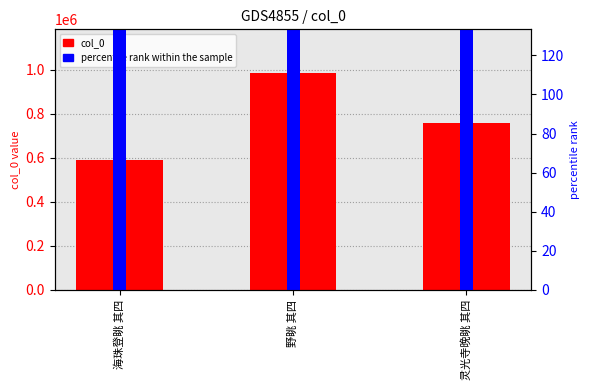

Which series has the largest total across all categories?

col_0